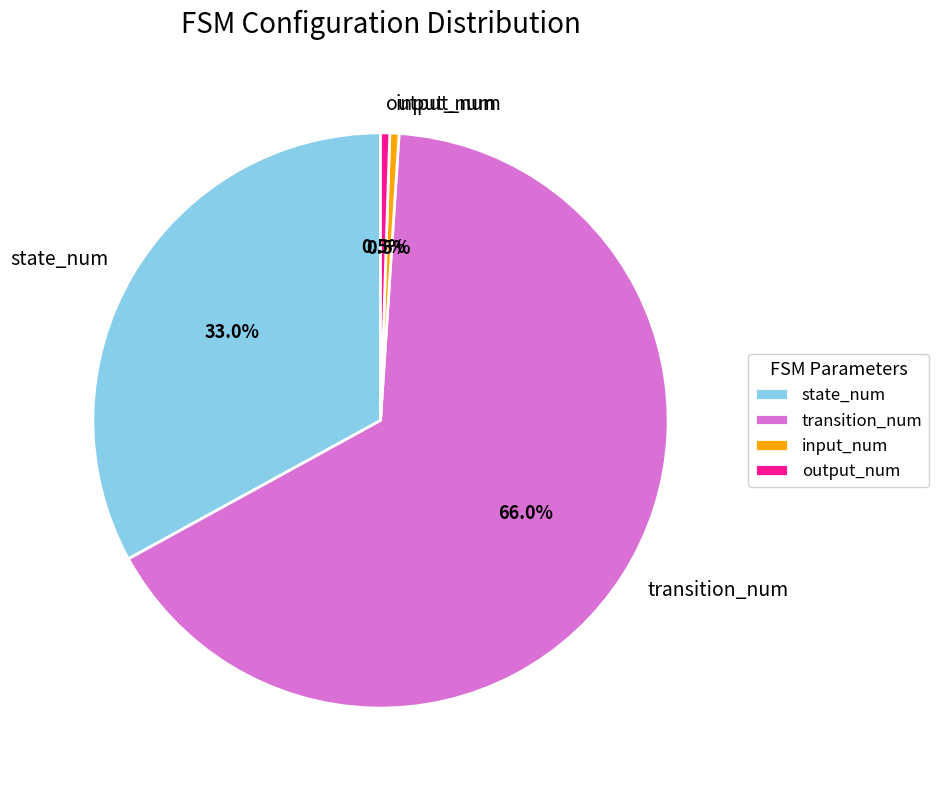

What is the largest slice in the pie chart?

transition_num